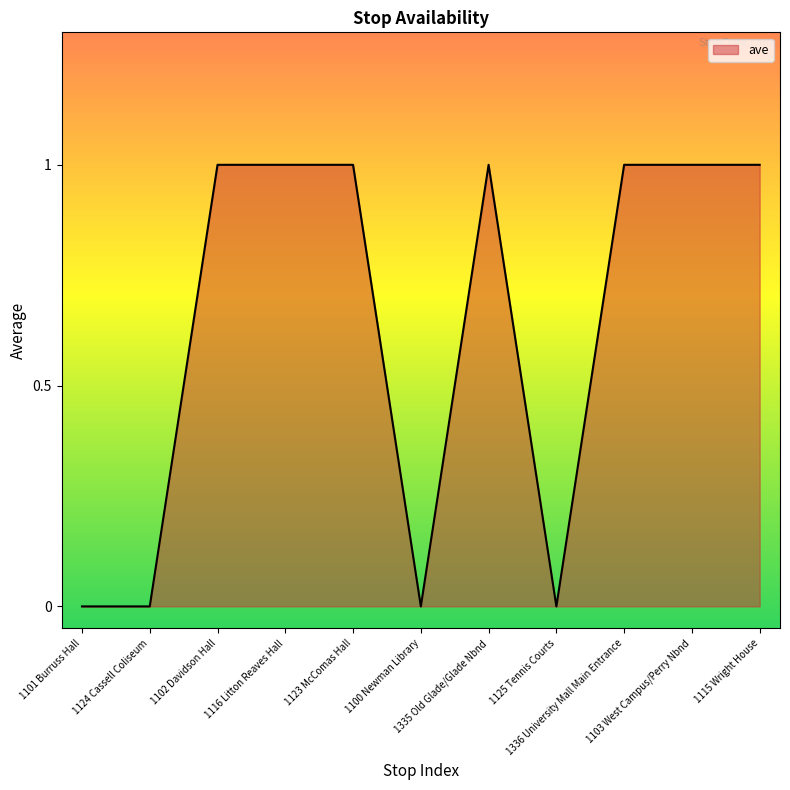

Reading left to right, list all the values displayed in this chart.

1101 Burruss Hall=0	1124 Cassell Coliseum=0	1102 Davidson Hall=1	1116 Litton Reaves Hall=1	1123 McComas Hall=1	1100 Newman Library=0	1335 Old Glade/Glade Nbnd=1	1125 Tennis Courts=0	1336 University Mall Main Entrance=1	1103 West Campus/Perry Nbnd=1	1115 Wright House=1